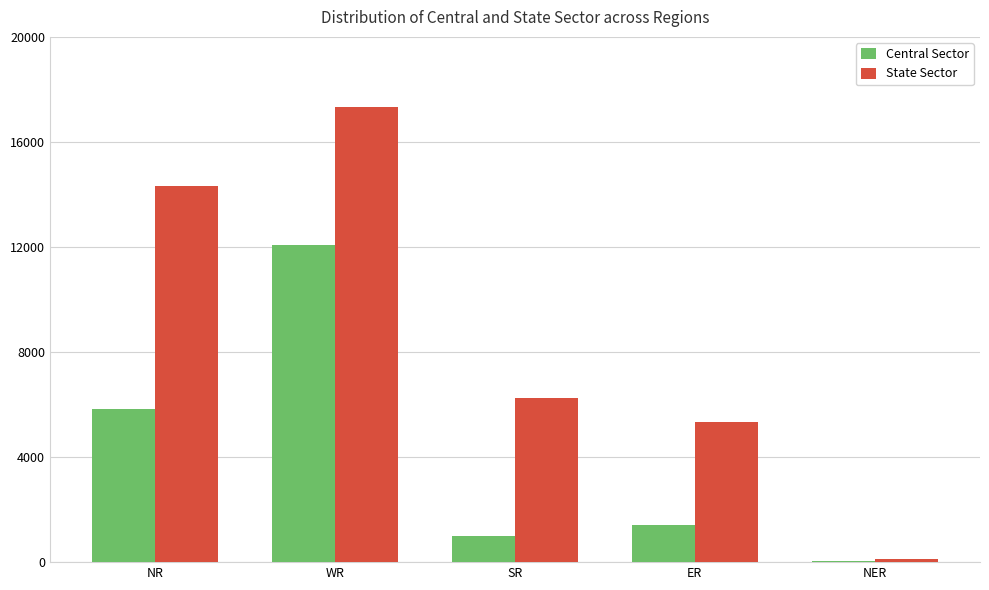

Is the value of Central Sector at NER greater than the value of State Sector at WR?

No